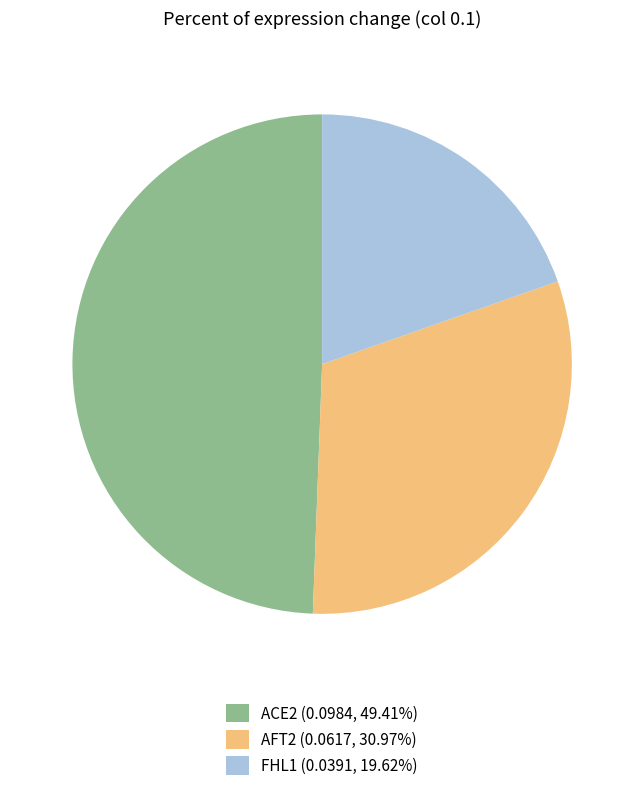

Is the sum of FHL1 (0.0391, 19.62%) and ACE2 (0.0984, 49.41%) greater than half?

Yes